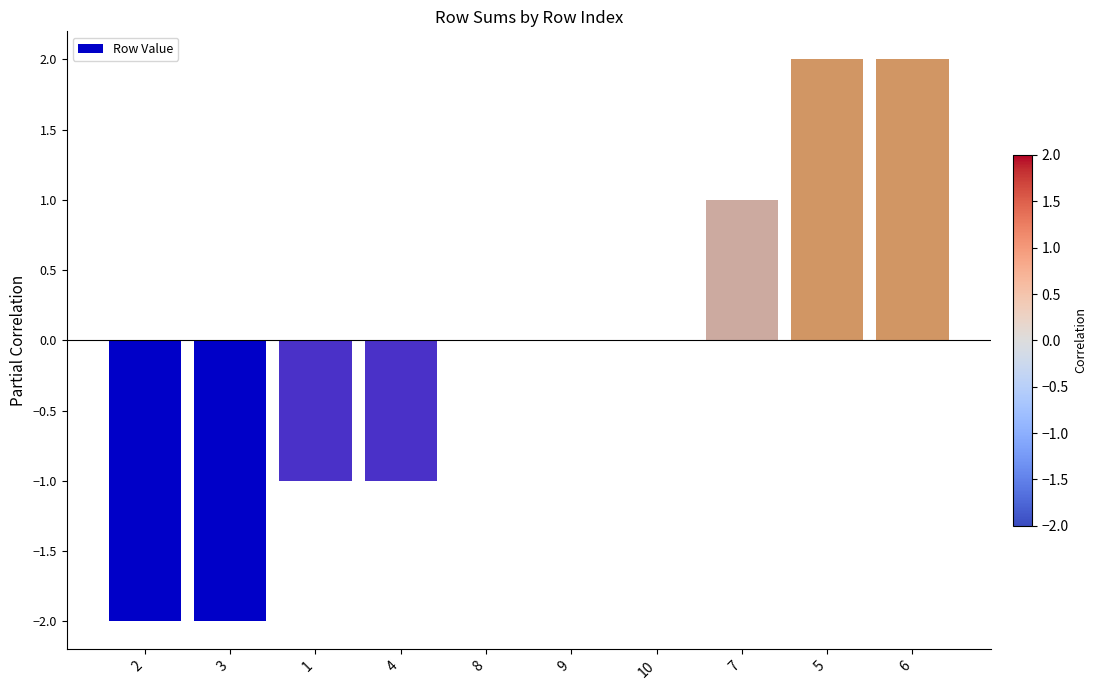

Between 4 and 10, which is larger?

10